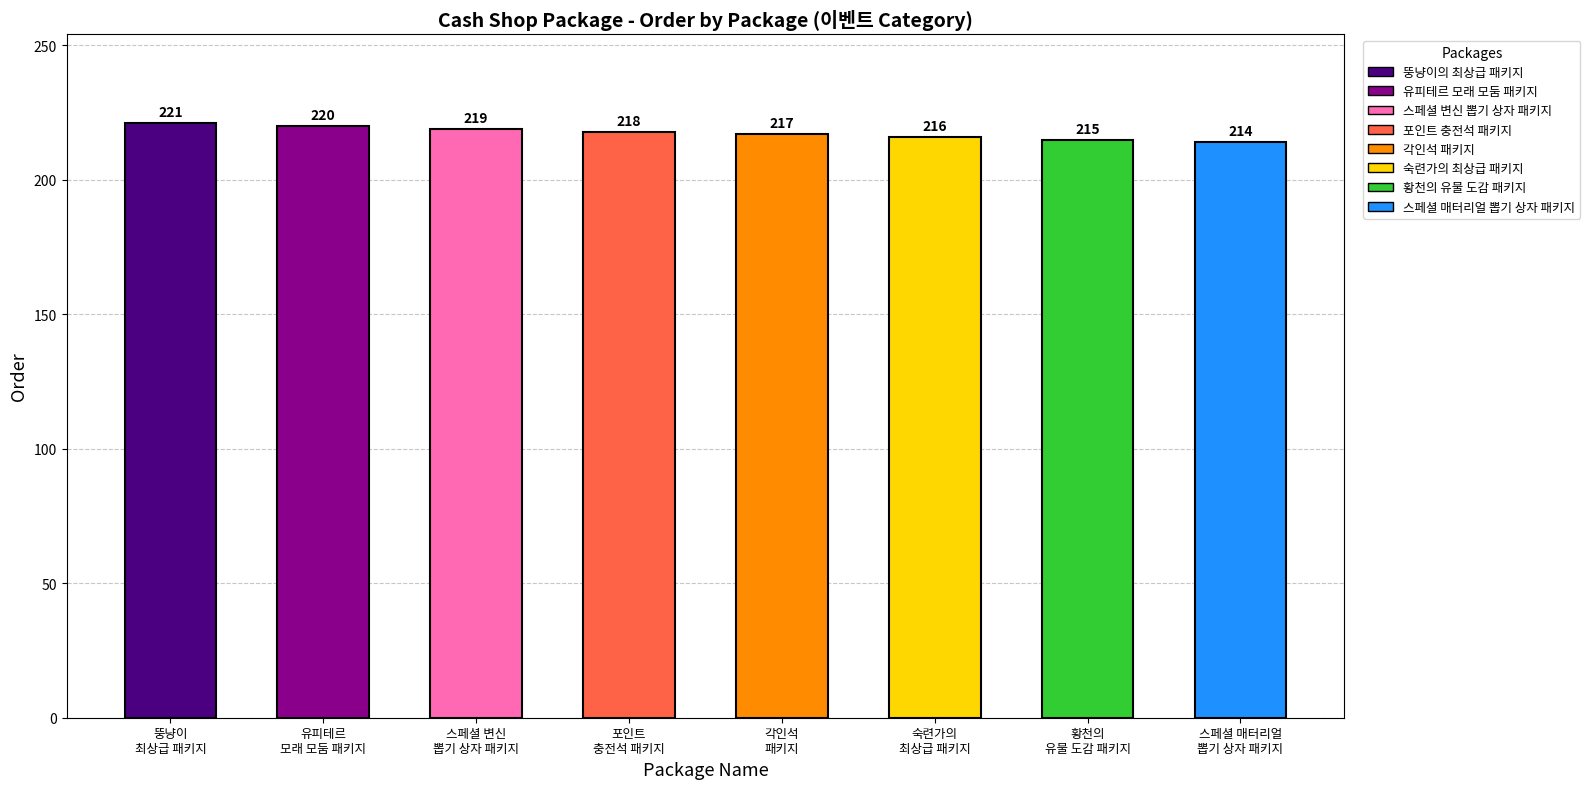

Reading right to left, list all the values displayed in this chart.

스페셜 매터리얼
뽑기 상자 패키지=214	황천의
유물 도감 패키지=215	숙련가의
최상급 패키지=216	각인석
패키지=217	포인트
충전석 패키지=218	스페셜 변신
뽑기 상자 패키지=219	유피테르
모래 모둠 패키지=220	뚱냥이
최상급 패키지=221